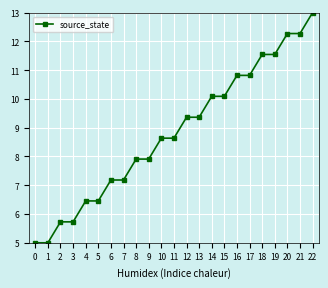

How many data points are above 8?

13